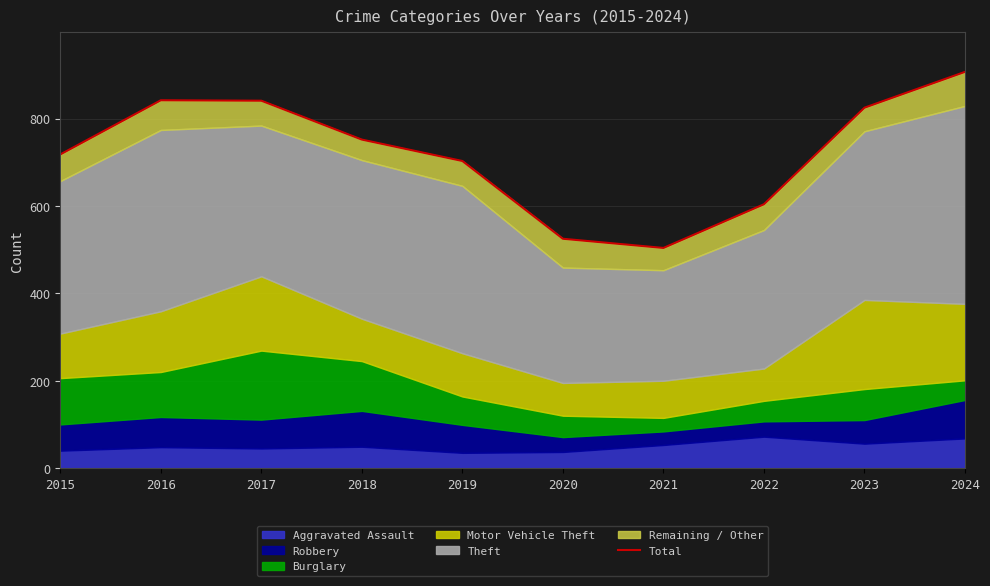

The value at 2017 is 841. True or false?

True